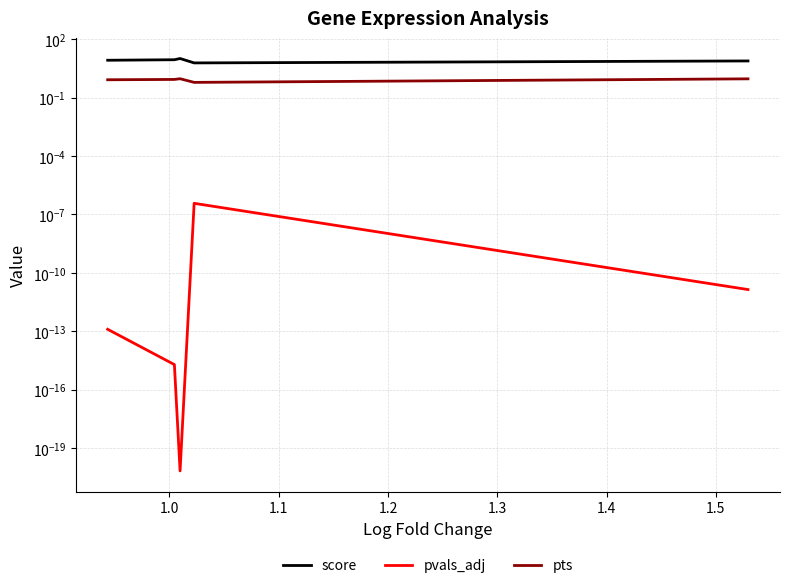

True or false: score and pvals_adj cross at least once.

False